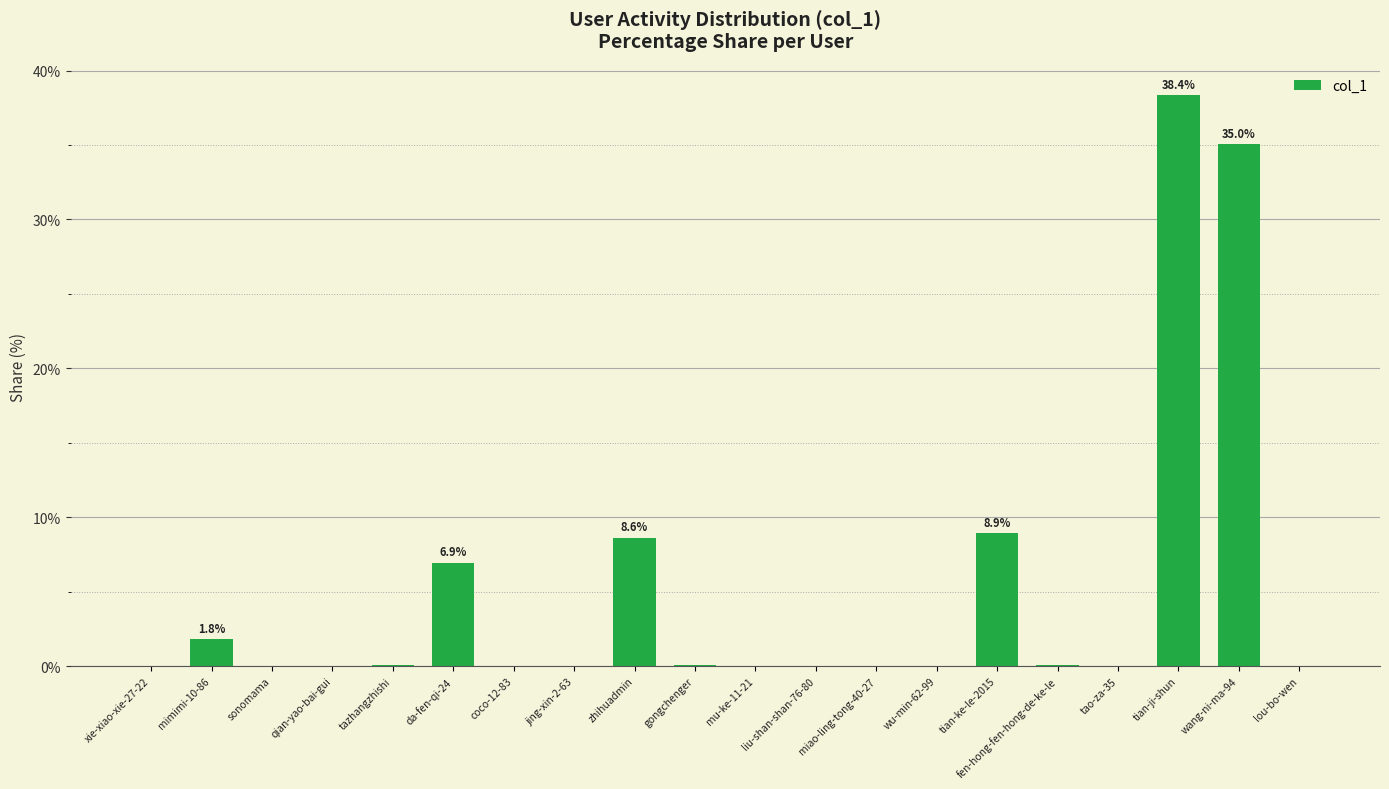

The chart shows a value of 53.1 at wang-ni-ma-94. True or false?

False